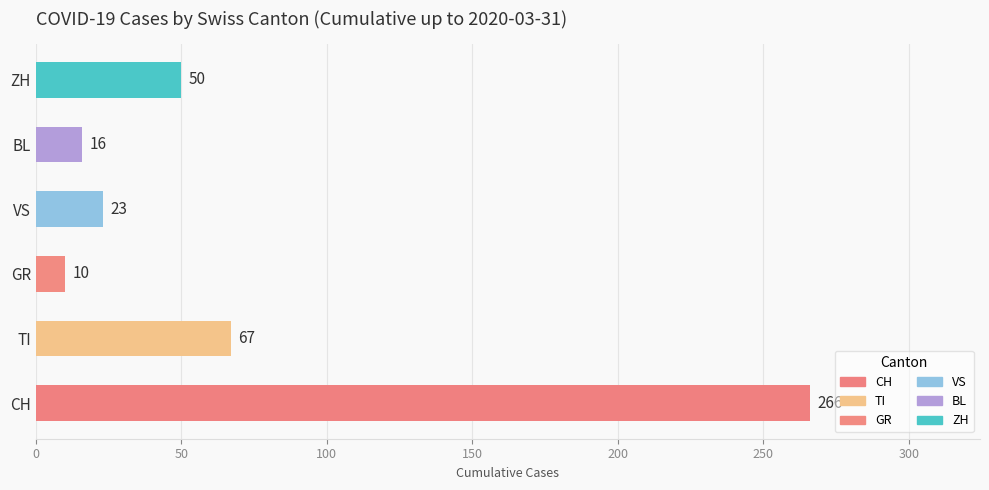

Reading bottom to top, extract all data points from this chart.

CH=266	TI=67	GR=10	VS=23	BL=16	ZH=50